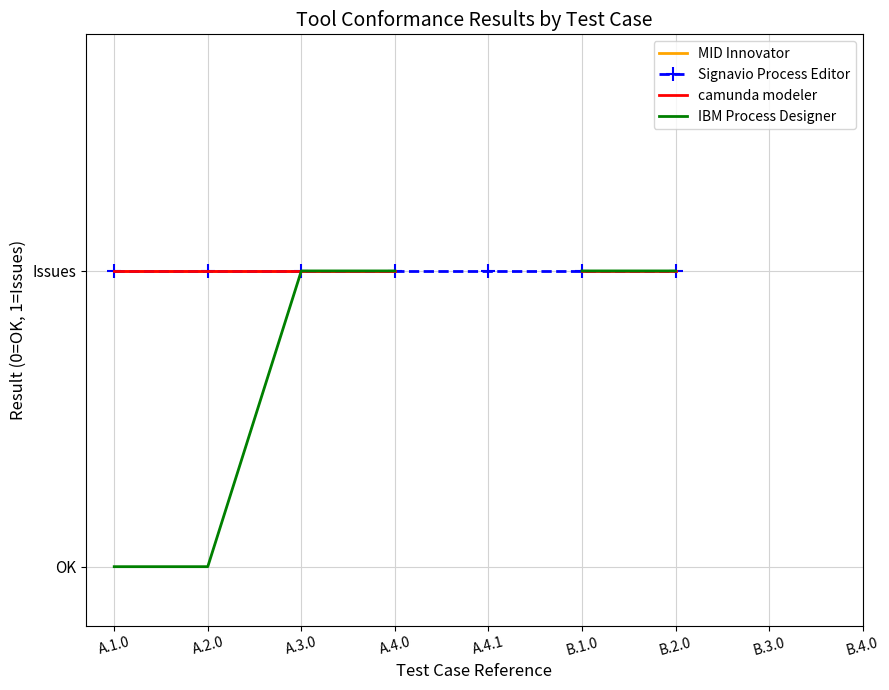

At how many categories does at least one series exceed 0?

7